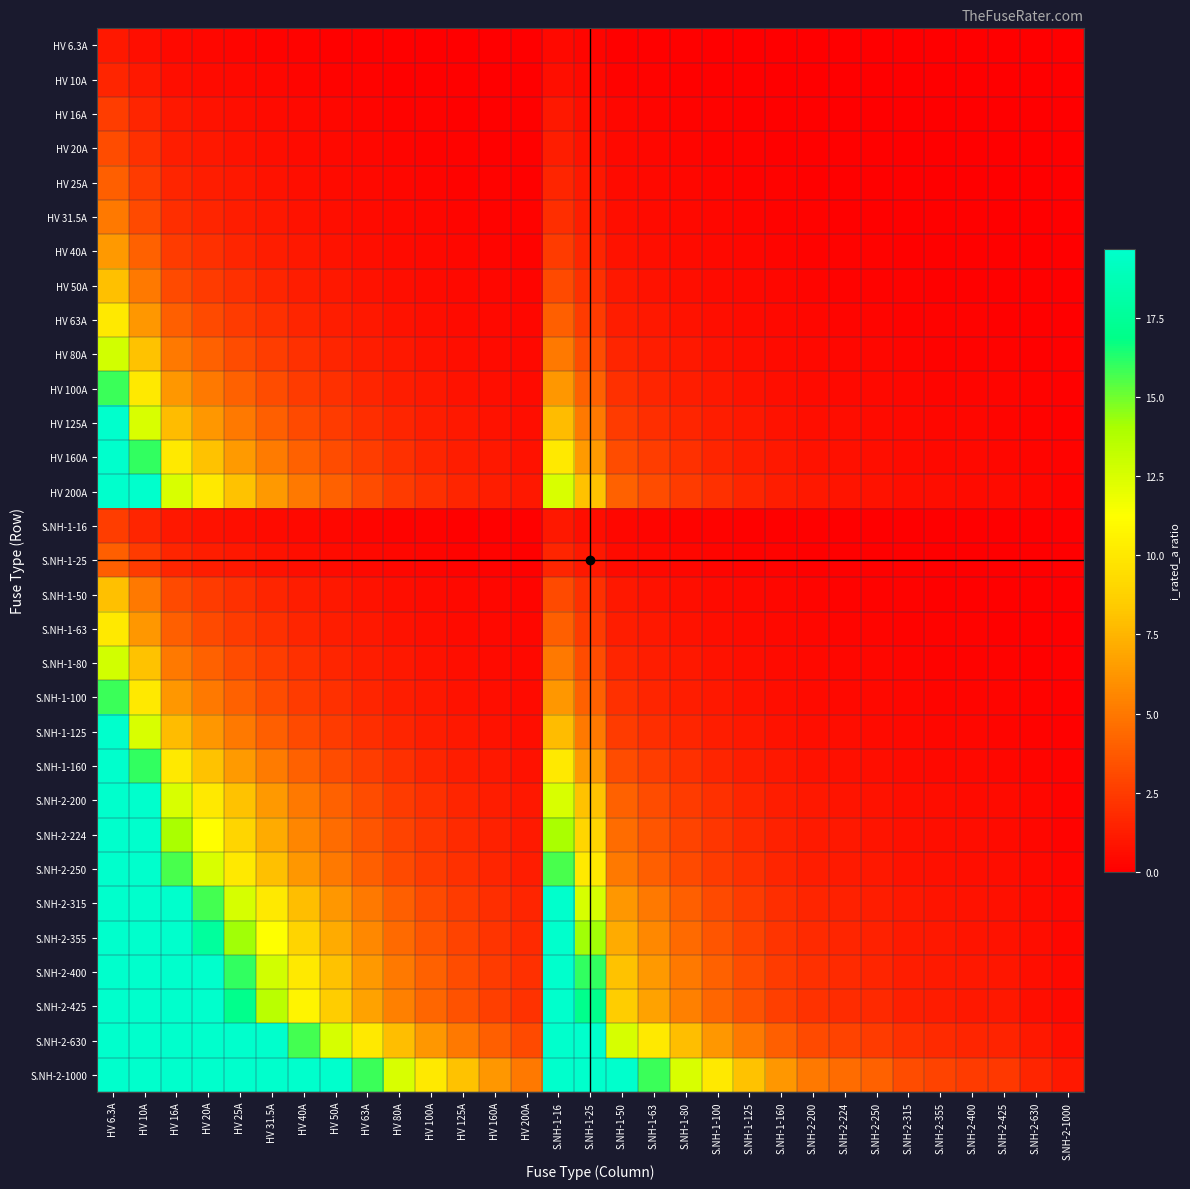

Rank the series by their maximum value, from lowest to highest.

HV 6.3A, HV 10A, HV 16A, S.NH-1-16, HV 20A, HV 25A, S.NH-1-25, HV 31.5A, HV 40A, HV 50A, S.NH-1-50, HV 63A, S.NH-1-63, HV 80A, S.NH-1-80, HV 100A, S.NH-1-100, HV 125A, S.NH-1-125, HV 160A, S.NH-1-160, HV 200A, S.NH-2-200, S.NH-2-224, S.NH-2-250, S.NH-2-315, S.NH-2-355, S.NH-2-400, S.NH-2-425, S.NH-2-630, S.NH-2-1000